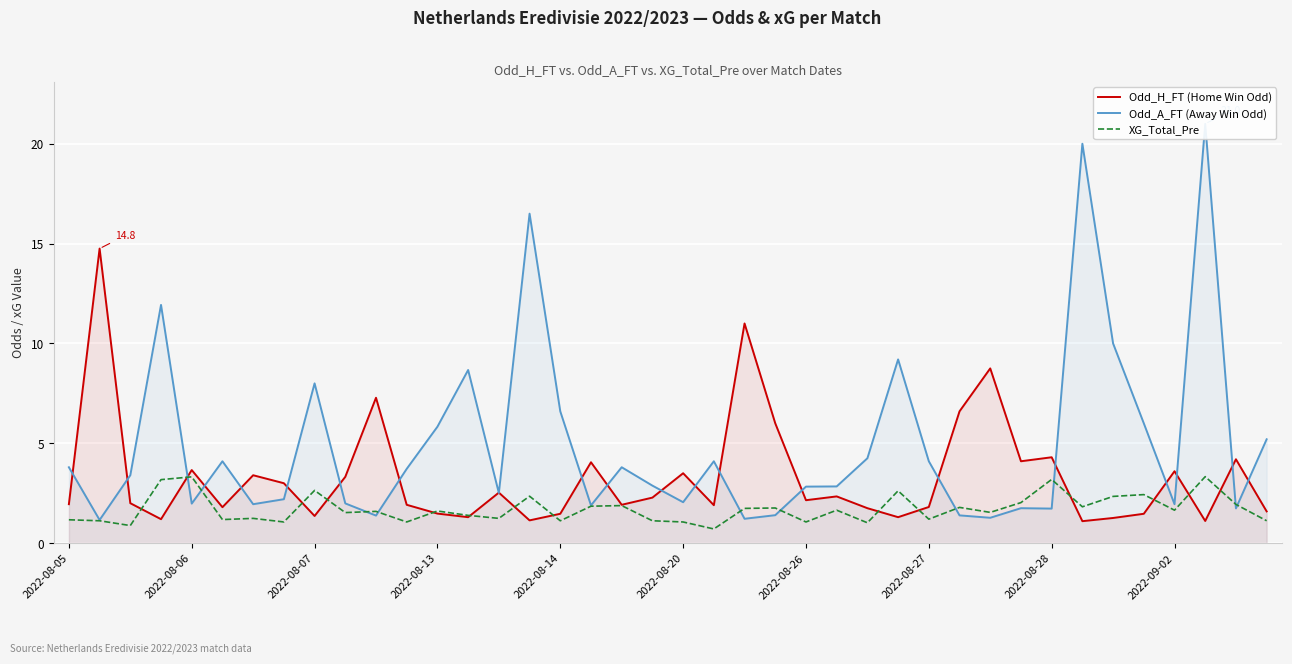

Which series has the largest total across all categories?

Odd_A_FT (Away Win Odd)